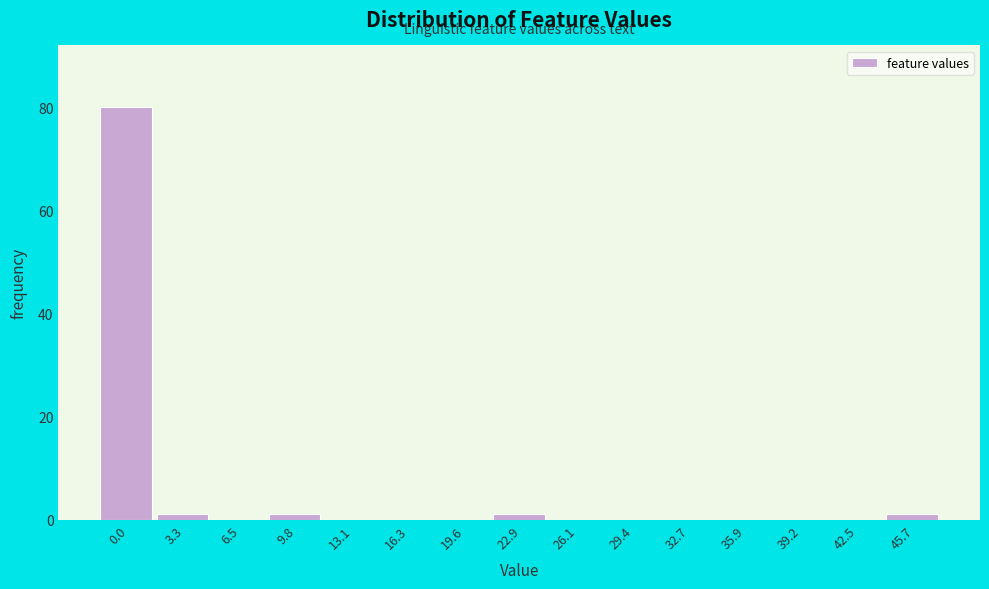

Reading left to right, transcribe all the data shown in this chart.

0.0=80	3.3=1	6.5=0	9.8=1	13.1=0	16.3=0	19.6=0	22.9=1	26.1=0	29.4=0	32.7=0	35.9=0	39.2=0	42.5=0	45.7=1